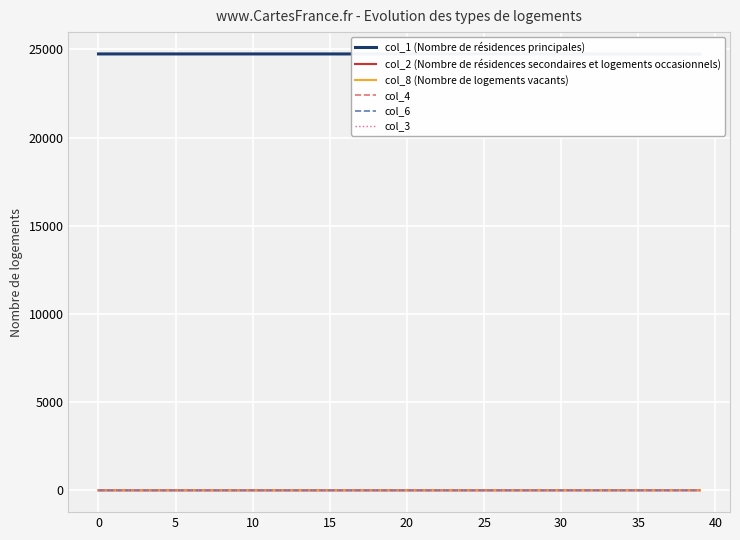

How many series are shown in this chart?

6